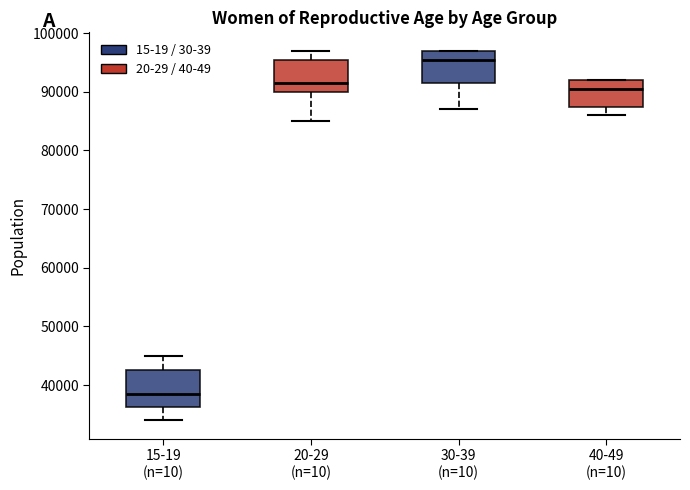

Reading left to right, transcribe this box plot: for each box, give where its median line is, the range the box spans, and where its two whiskers end, as read against the y-axis. The values are not printed on the chart, so give them approximately, as read against the axis.

15-19 (n=10): median 39000, box 36000 to 43000, whiskers 34000 to 45000
20-29 (n=10): median 92000, box 90000 to 96000, whiskers 85000 to 97000
30-39 (n=10): median 96000, box 92000 to 97000, whiskers 87000 to 97000
40-49 (n=10): median 91000, box 88000 to 92000, whiskers 86000 to 92000